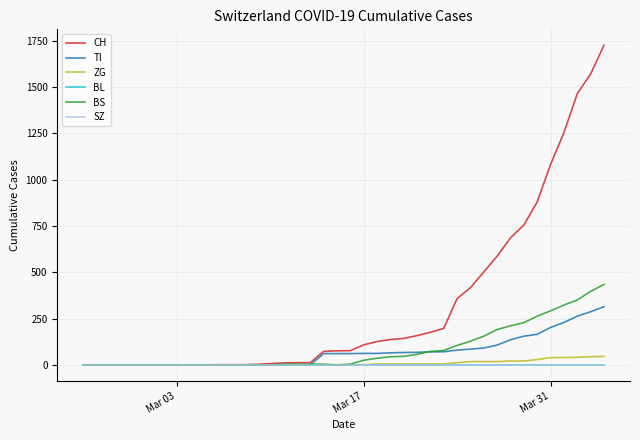

Does the chart display data point markers on the line(s)?

No